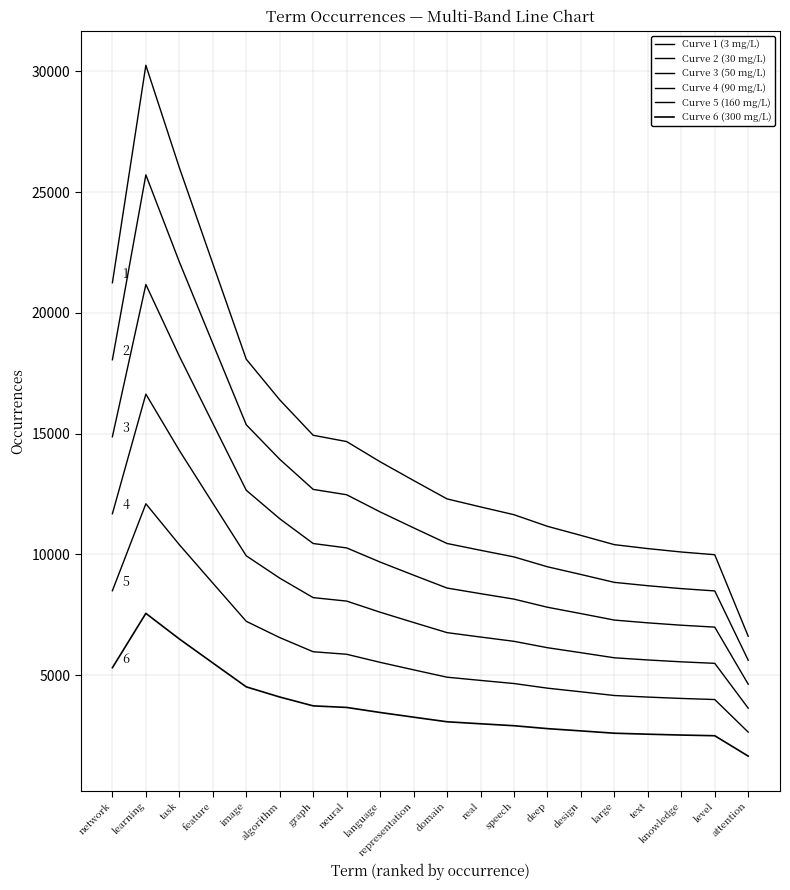

Rank the series by their maximum value, from highest to lowest.

Curve 1 (3 mg/L), Curve 2 (30 mg/L), Curve 3 (50 mg/L), Curve 4 (90 mg/L), Curve 5 (160 mg/L), Curve 6 (300 mg/L)